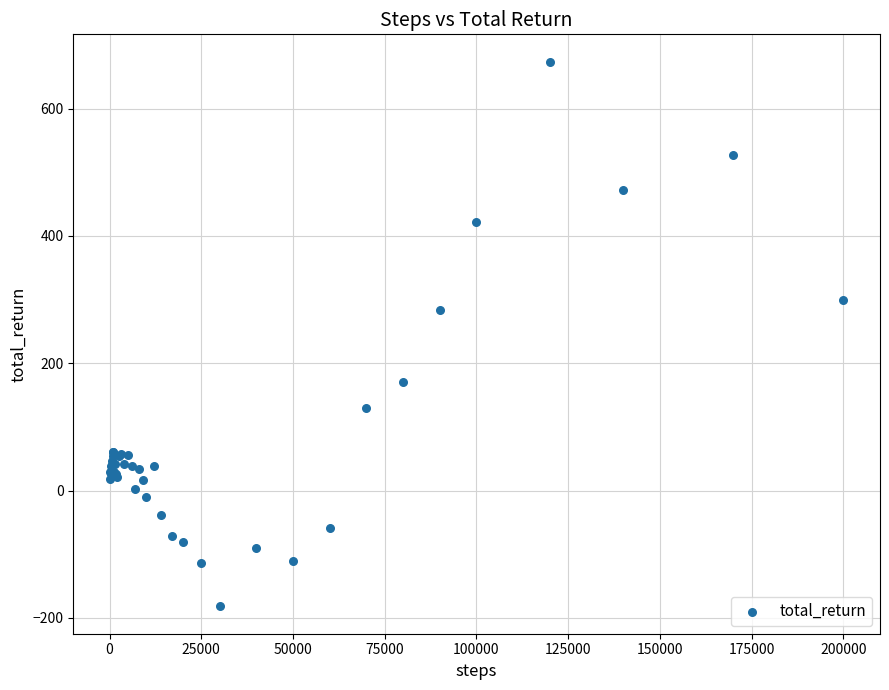

What Y value in the scatter plot is closest to 246?

284